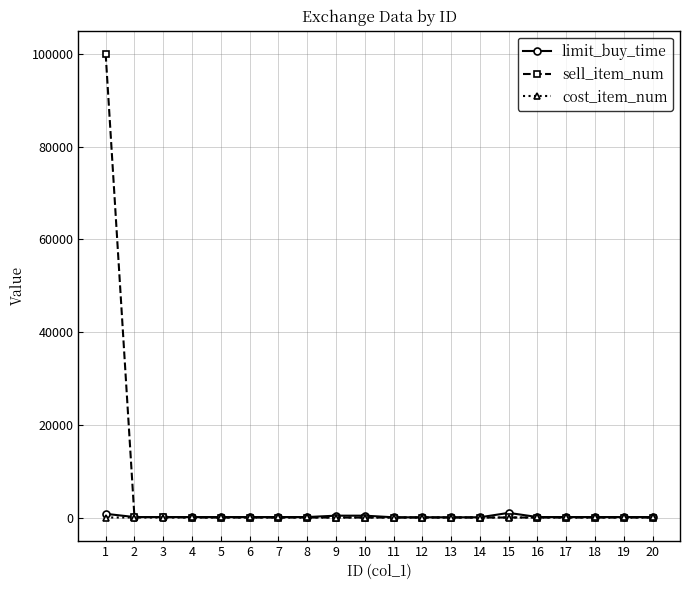

Which series has the largest range (max minus min)?

sell_item_num